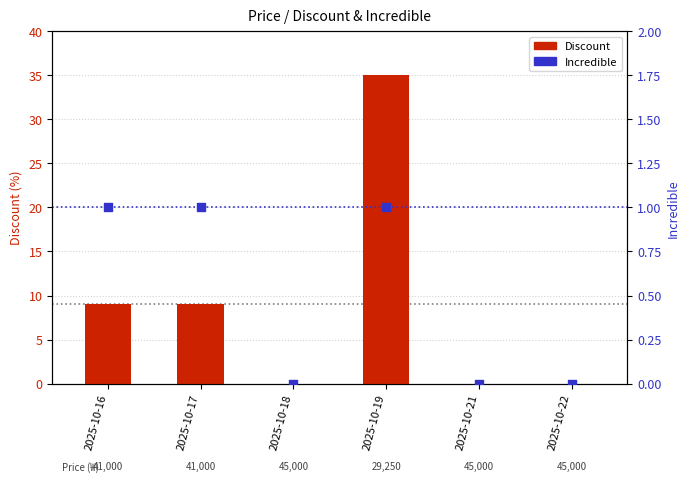

Which series has the largest total across all categories?

Discount